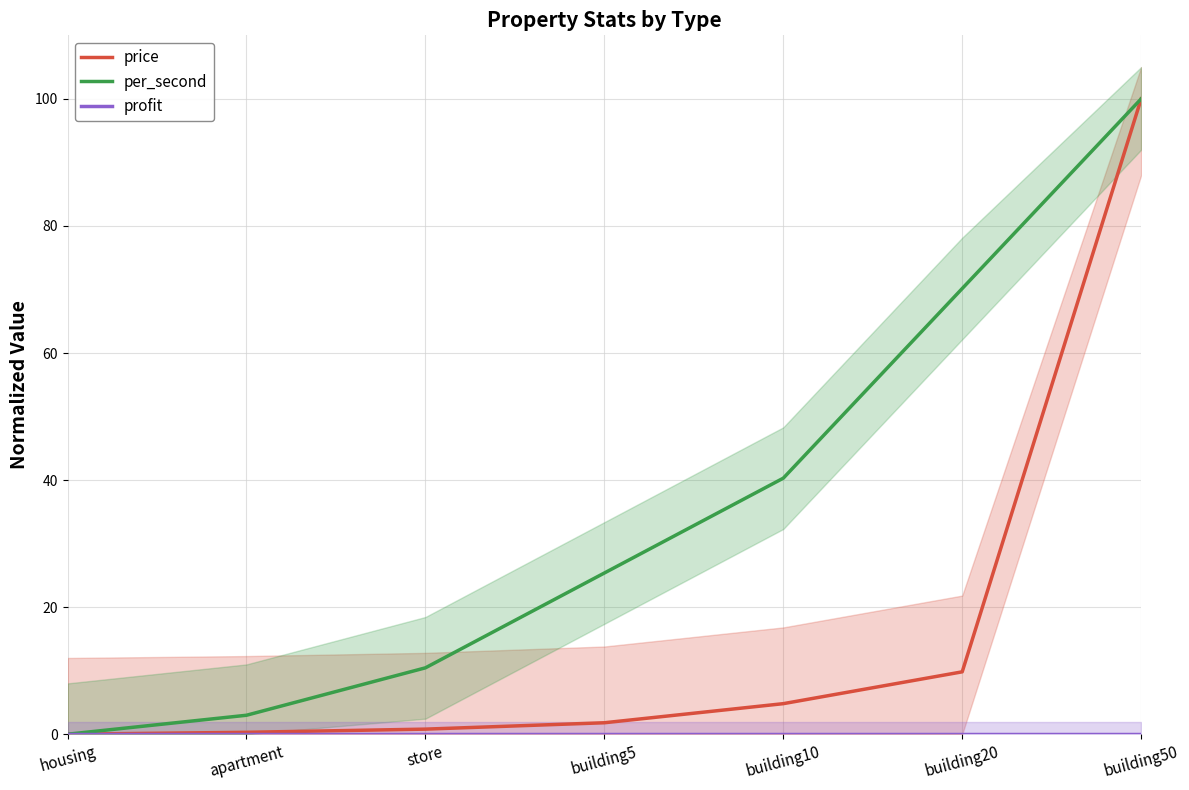

Is it true that profit equals 0.0 at housing?

True